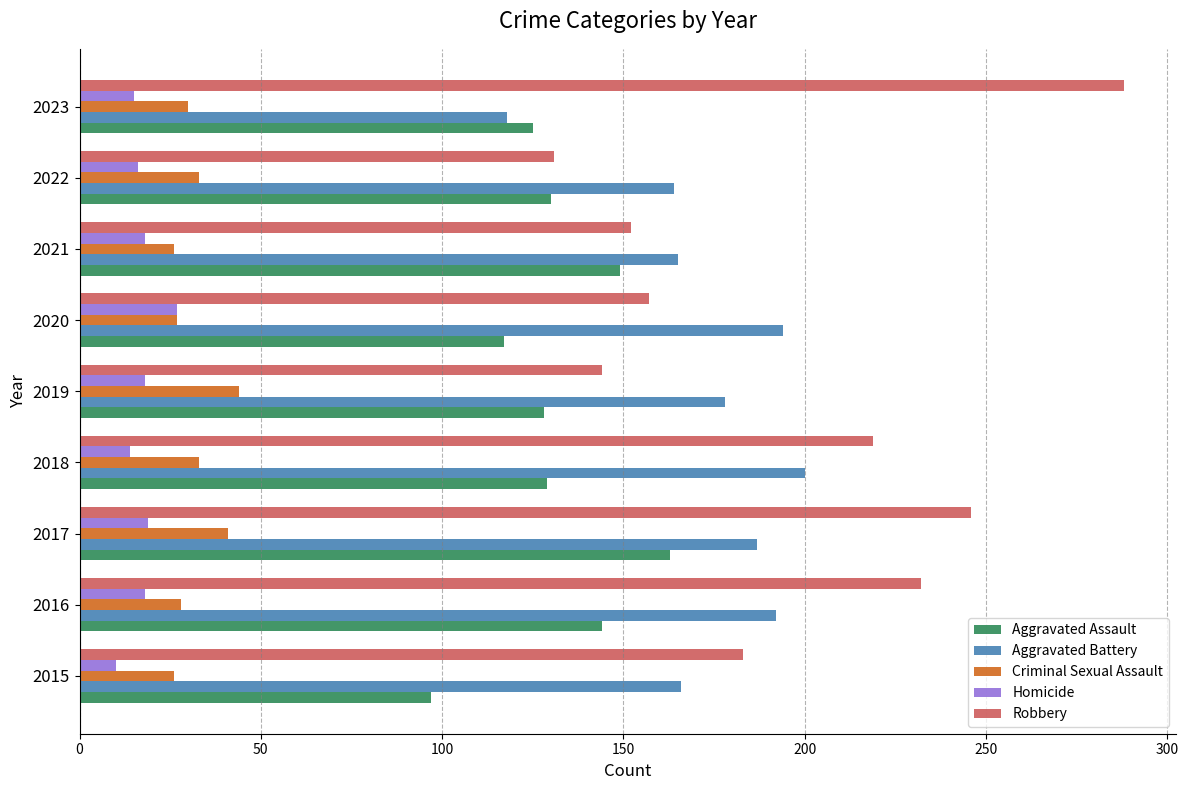

What is the difference between the highest and lowest values at 2019?

160